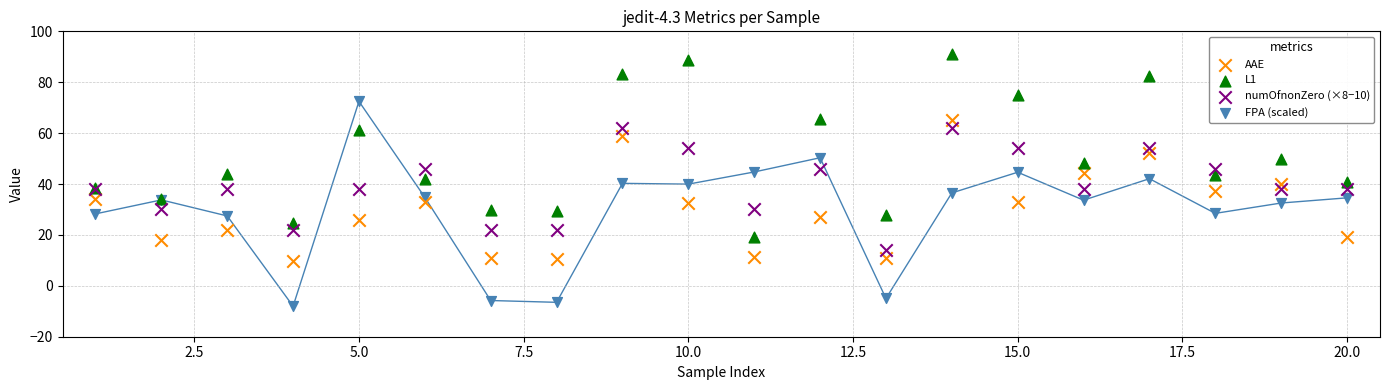

Which series contains the lowest Y value?

FPA (scaled)